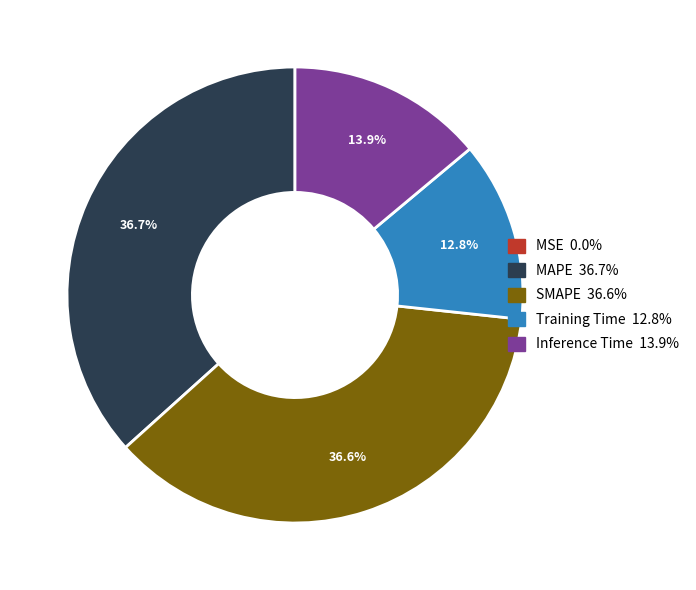

The MAPE slice represents 37% of the pie. True or false?

True